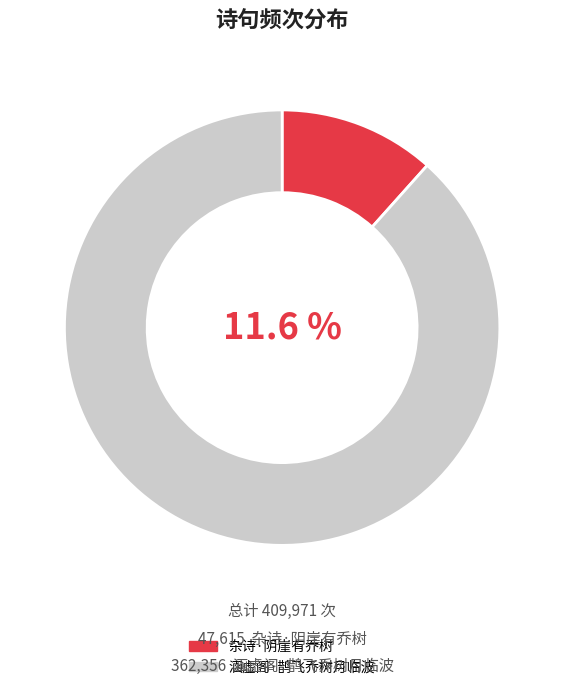

What is the change in value from 杂诗·阴崖有乔树 to 涵虚阁·鹊飞乔树月临波?

+314741